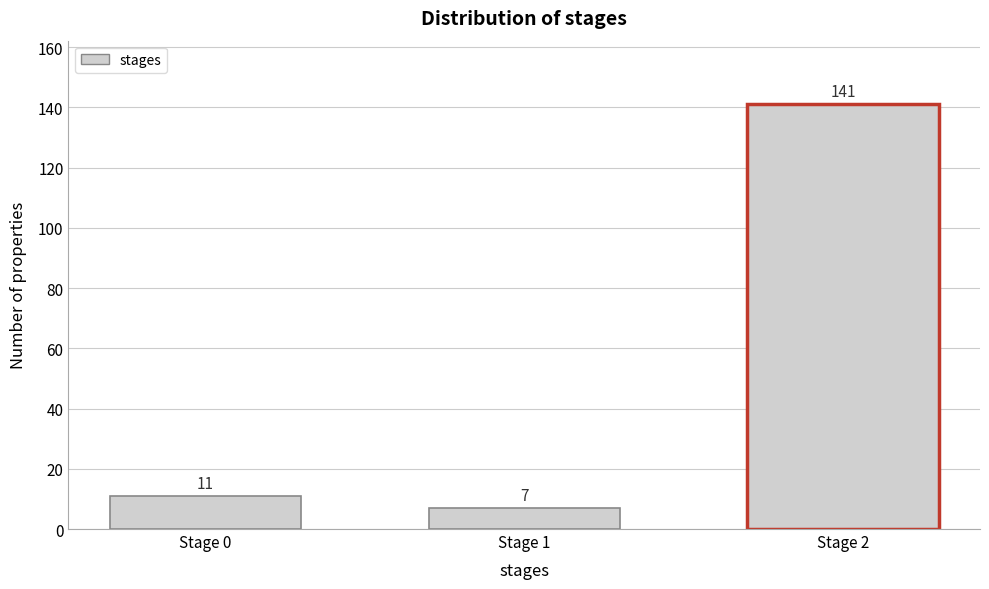

Reading left to right, what are all the values shown in this chart?

11	7	141